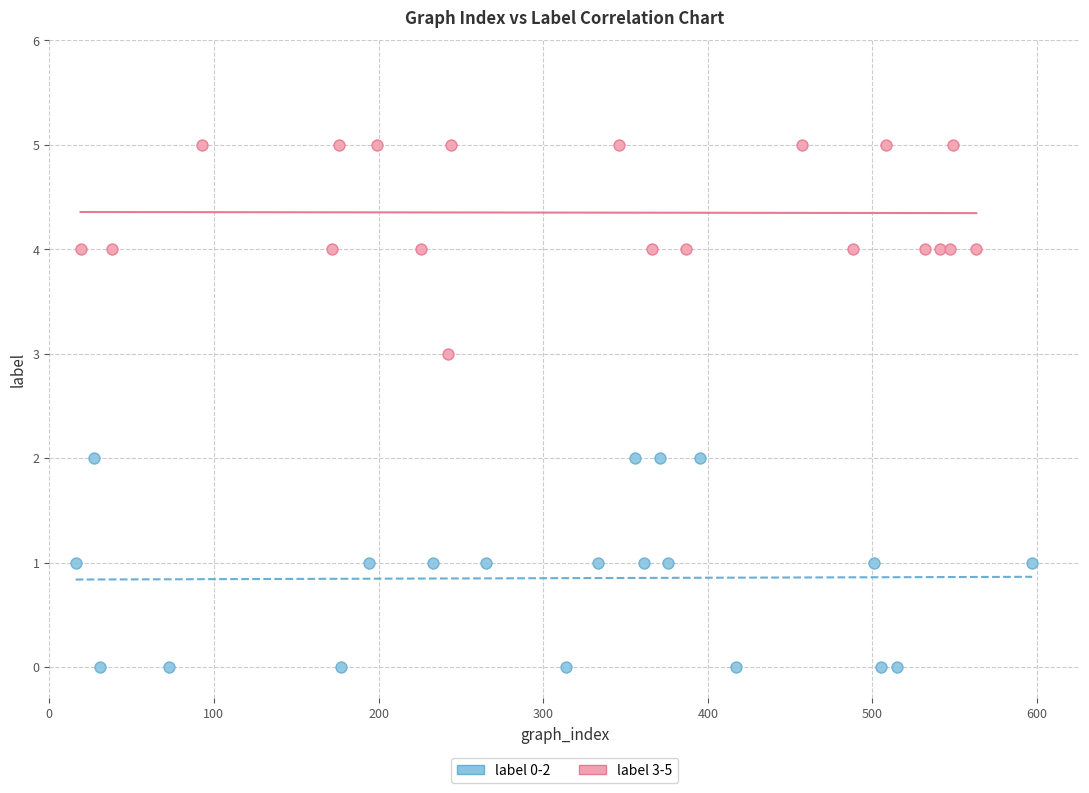

What are all the series names shown in the legend?

label 0-2, label 3-5